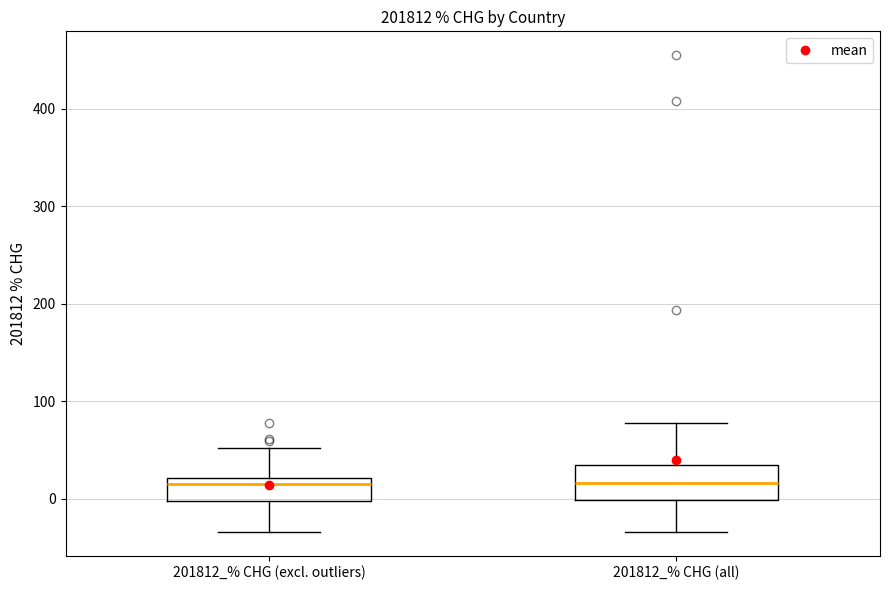

Where does the median line of the box for 201812_% CHG (all) sit on the y-axis? The values are not printed on the chart, so give them approximately, as read against the axis.

20